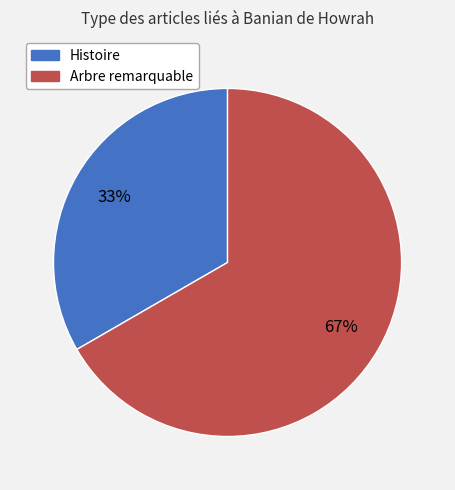

What percentage is the Arbre remarquable slice, to the nearest percent?

67%